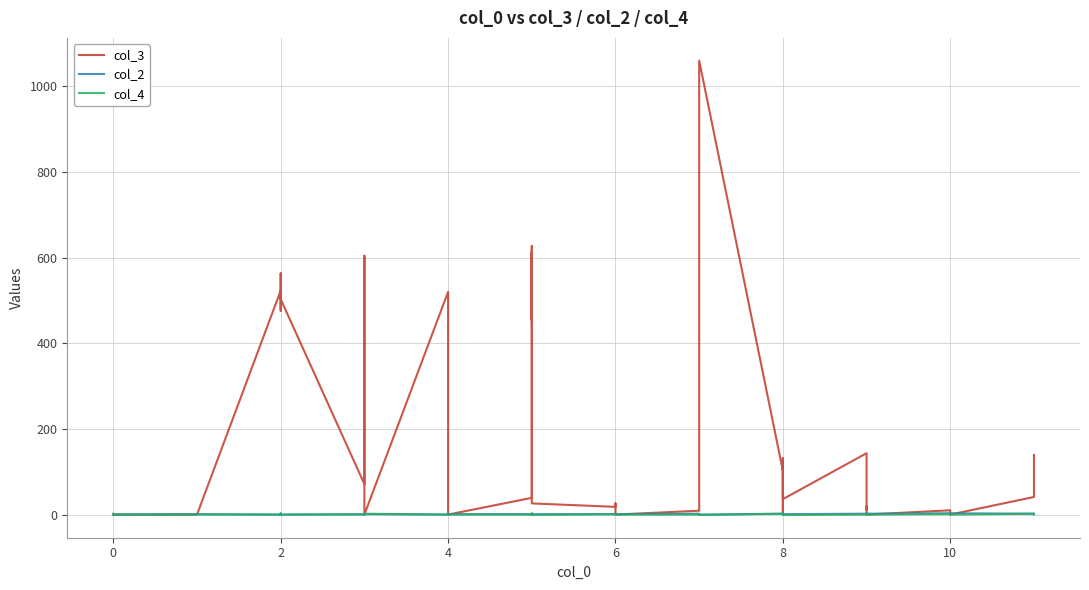

What is the difference between the second highest and second lowest values in the col_4 series?

4